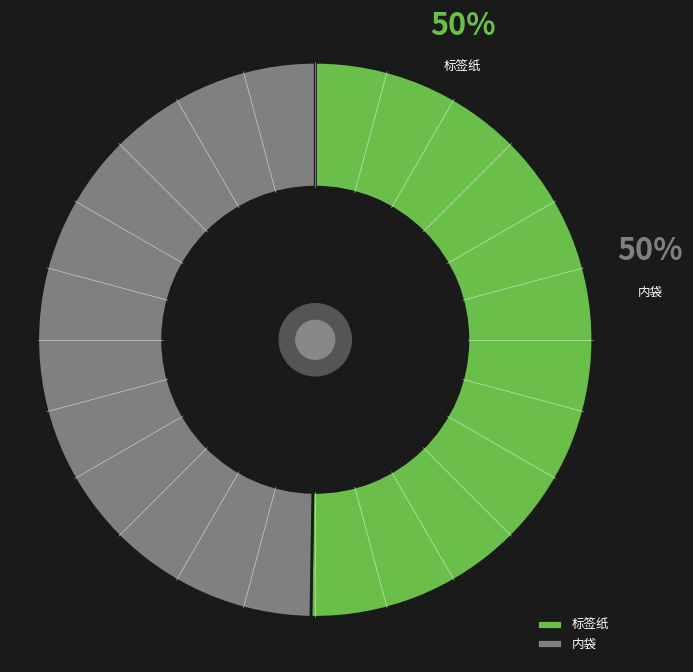

How many slices are in this pie chart?

2